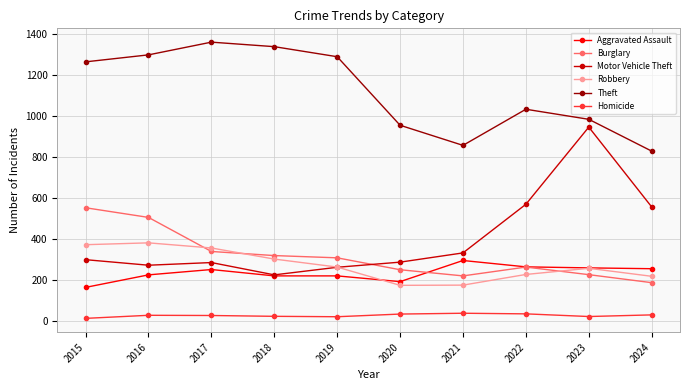

What is the sum of the Robbery values at 2021 and 2017?

531